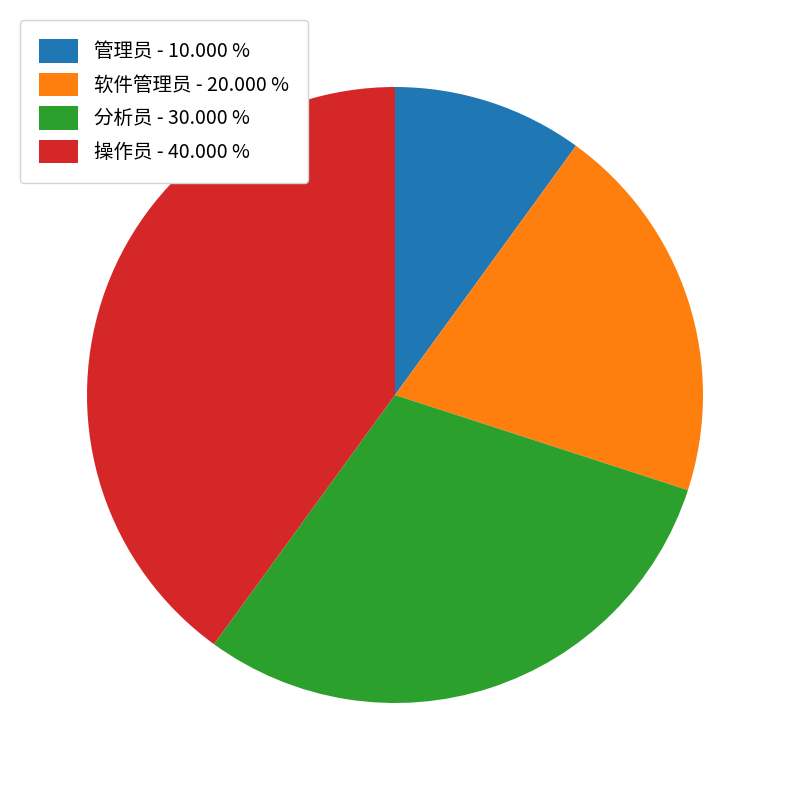

The 软件管理员 slice represents 32% of the pie. True or false?

False